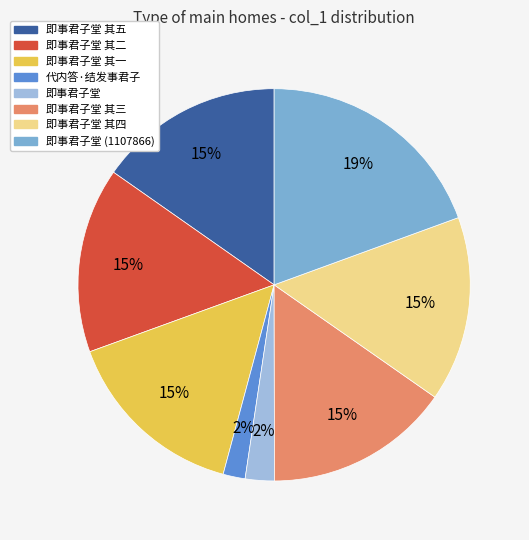

Is there a majority slice in this chart?

No